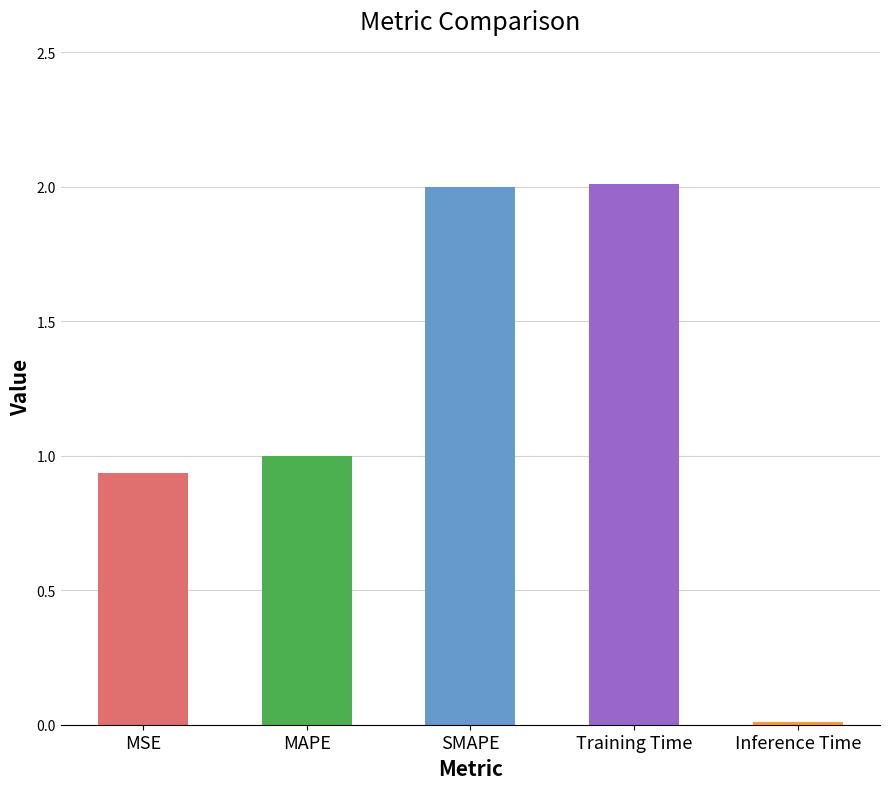

What is the change in value from MAPE to Training Time?

+1.0